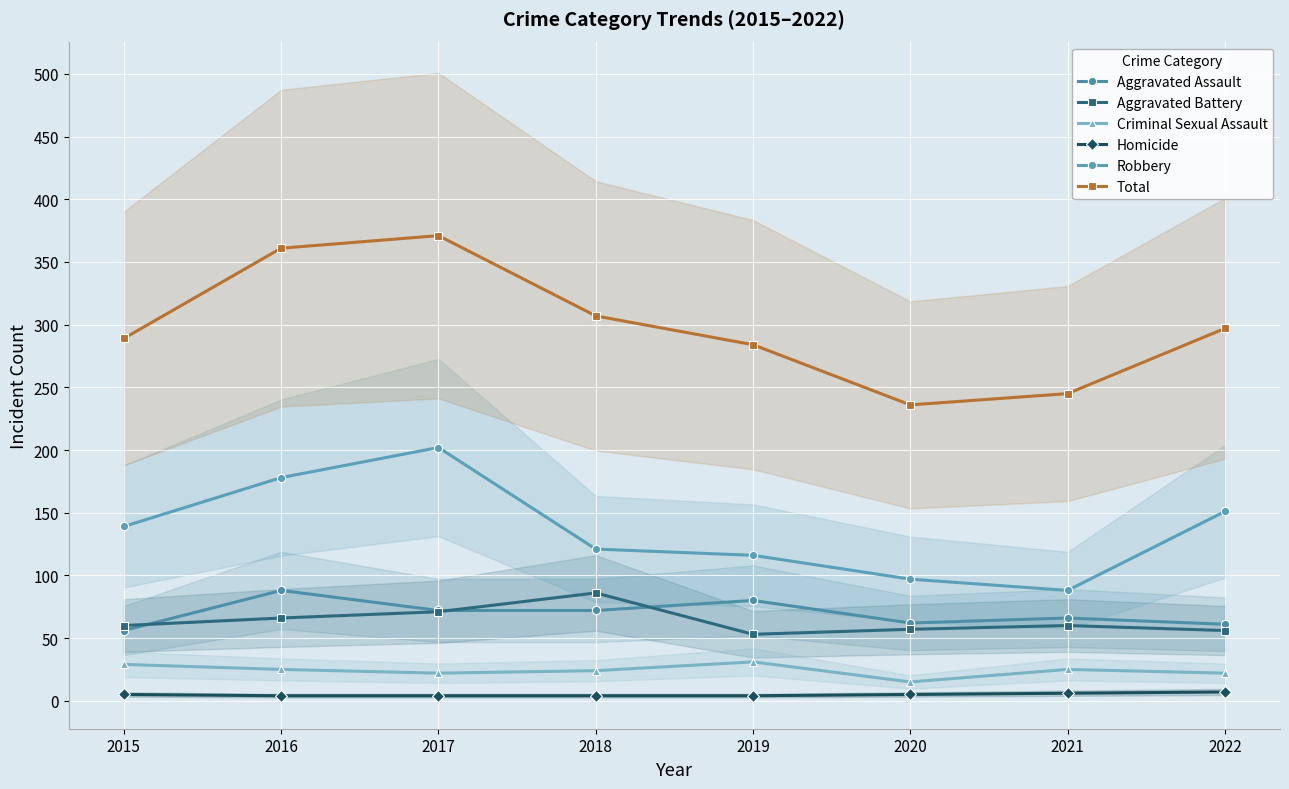

How many series are shown in this chart?

6